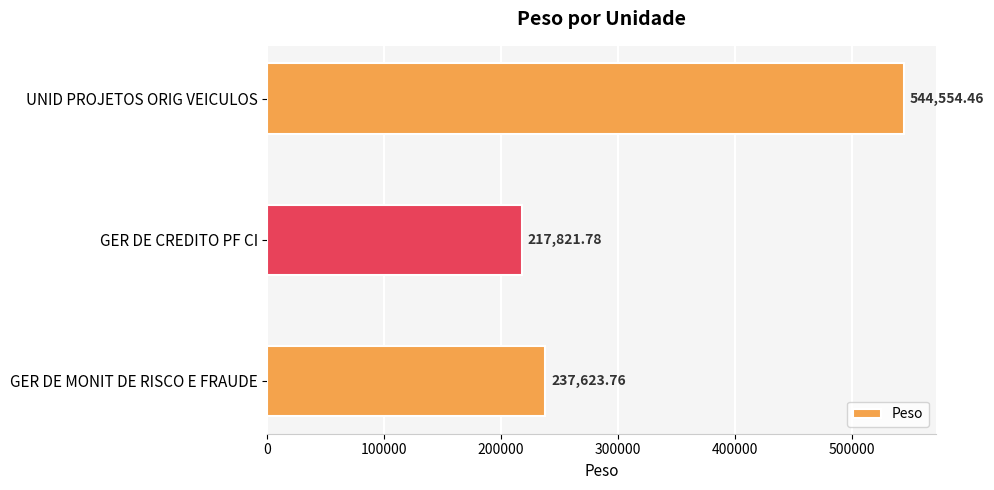

What is the label of the 3rd bar from the bottom?

UNID PROJETOS ORIG VEICULOS